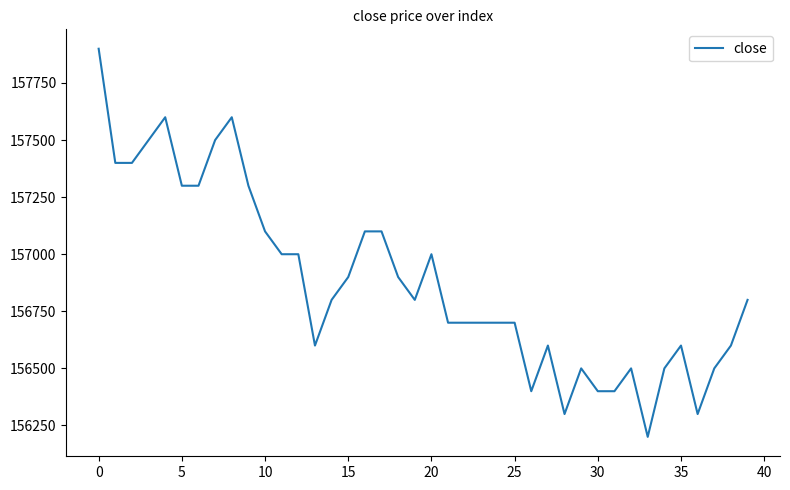

What is the difference between the maximum and minimum values?

1700